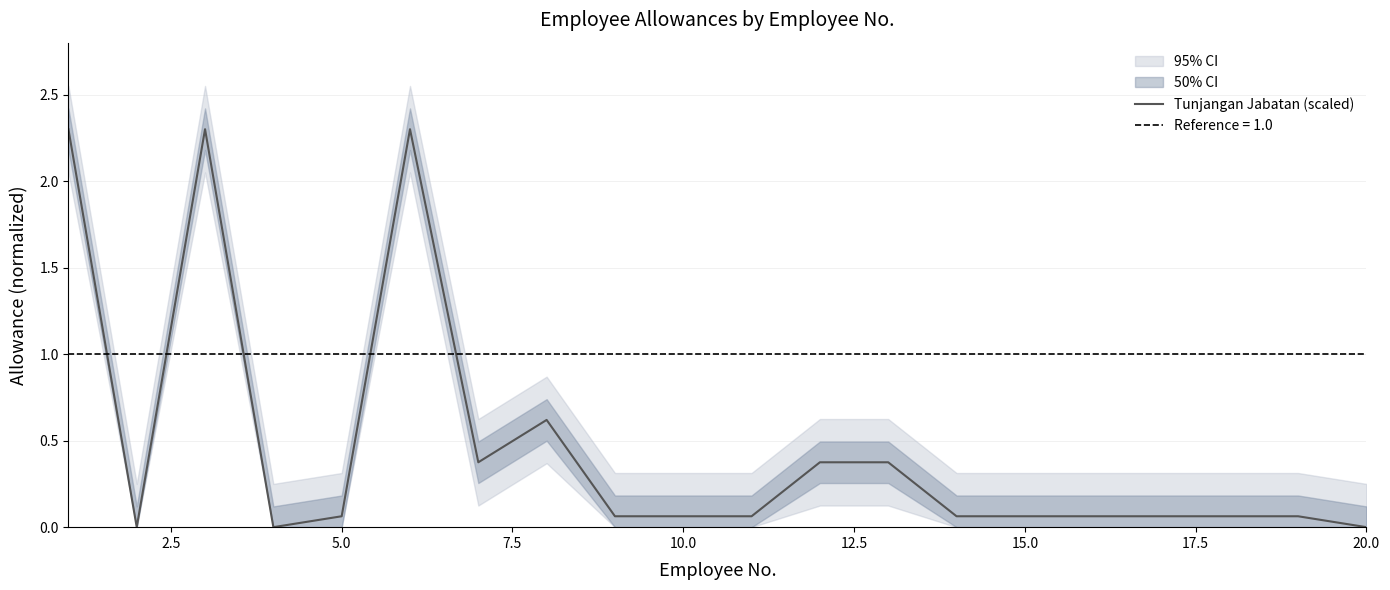

What is the average value?

0.5